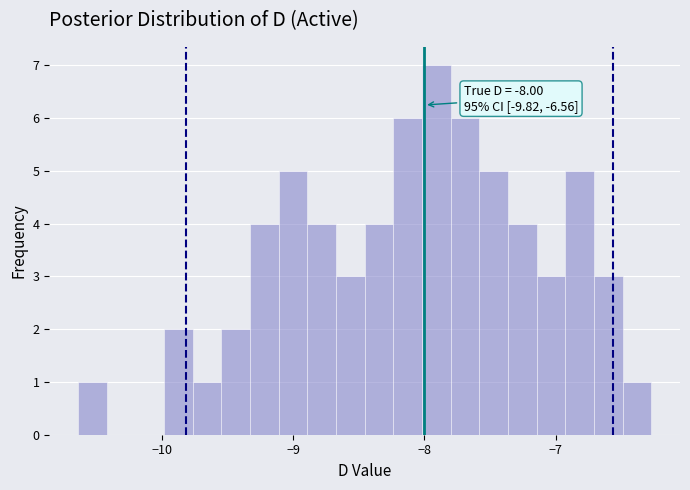

Read against the x-axis, roughly where is the centre of the tallest bar?

-7.9